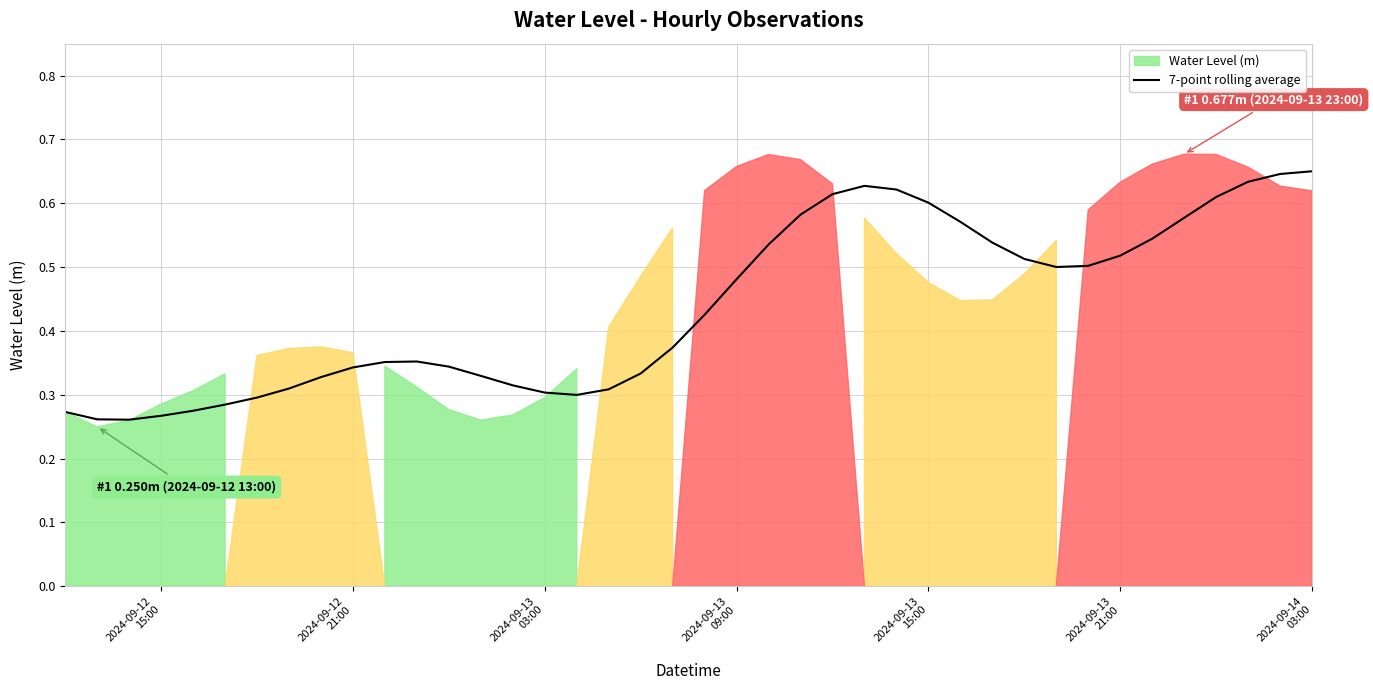

What is the average value?

0.4